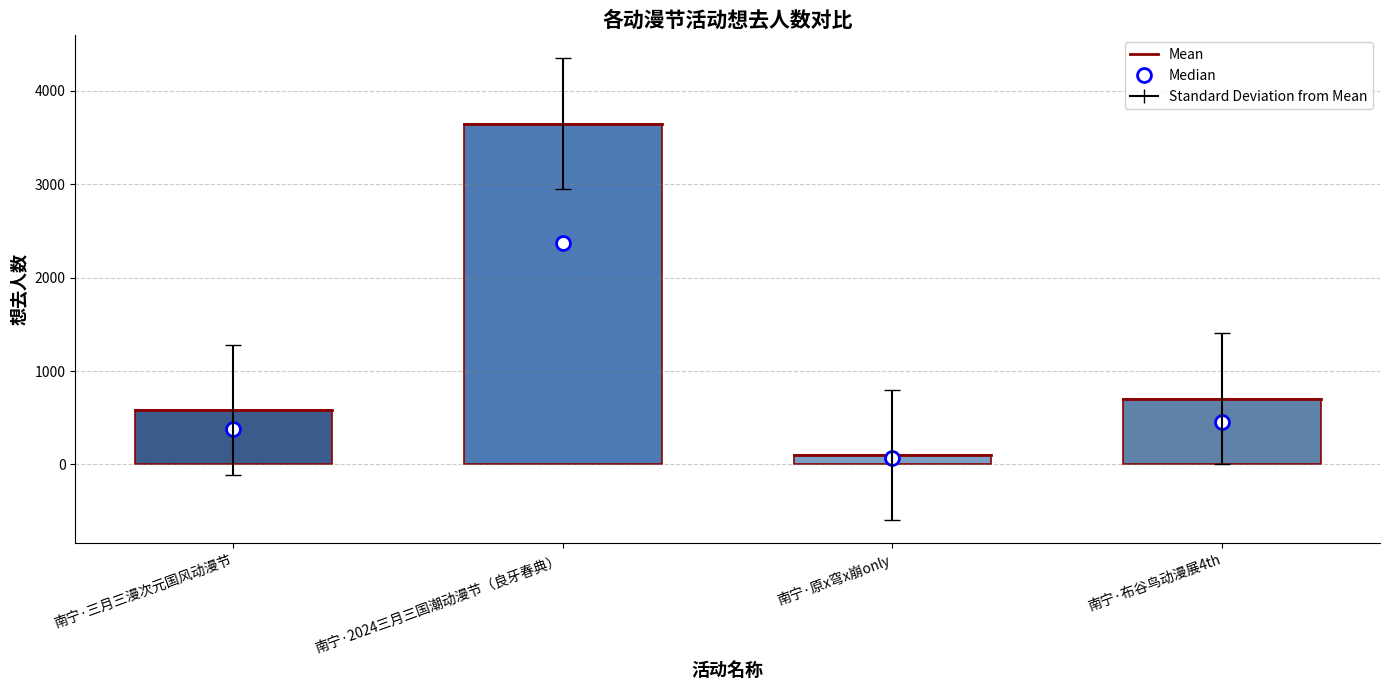

Is it true that the value at 南宁·布谷鸟动漫展4th is 1142?

False